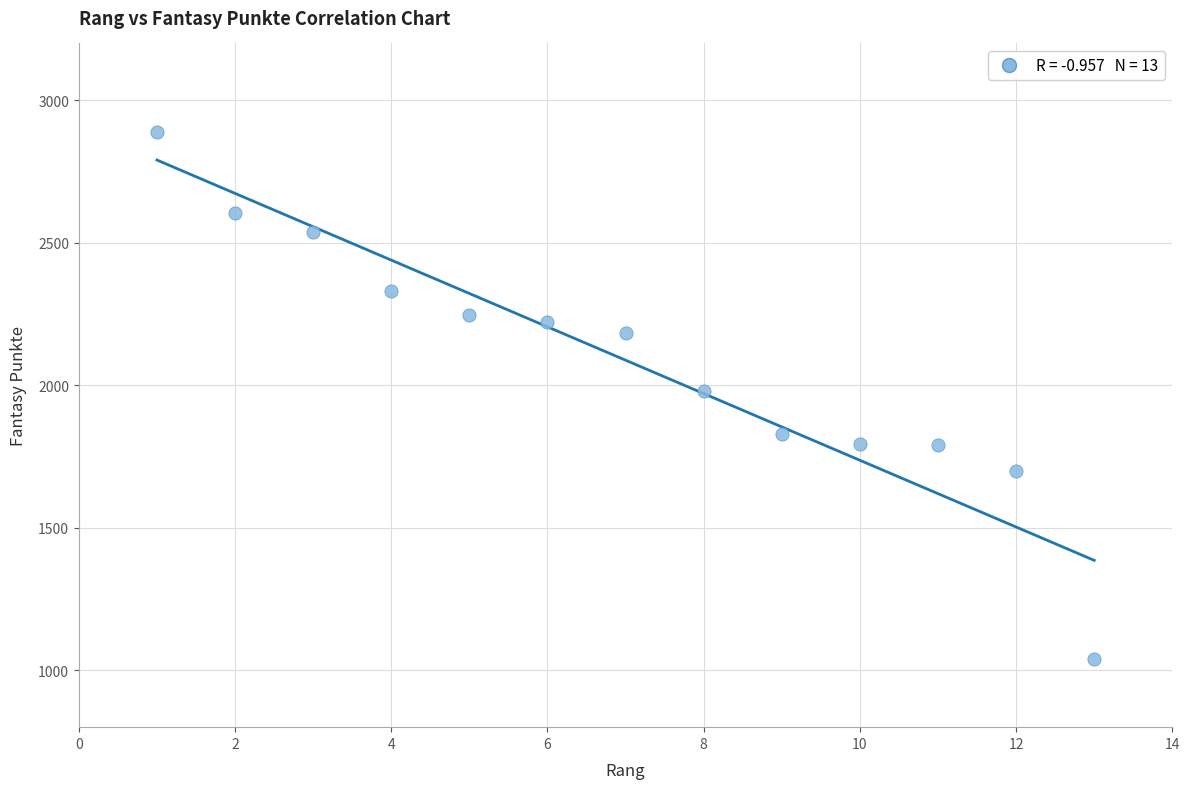

What is the range of Y values (max minus min)?

1848